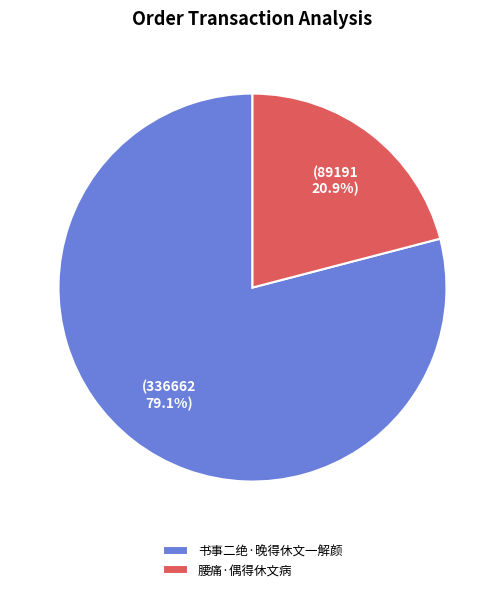

How many slices are in this pie chart?

2